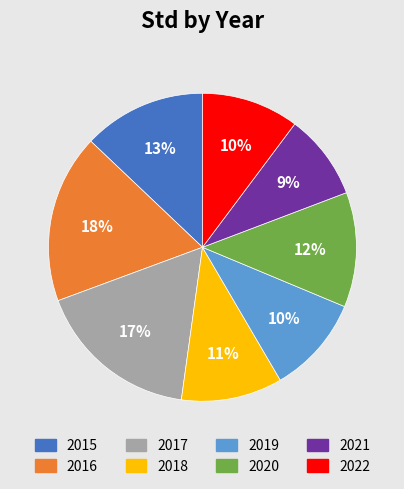

True or false: 2018 accounts for 11% of the total.

True